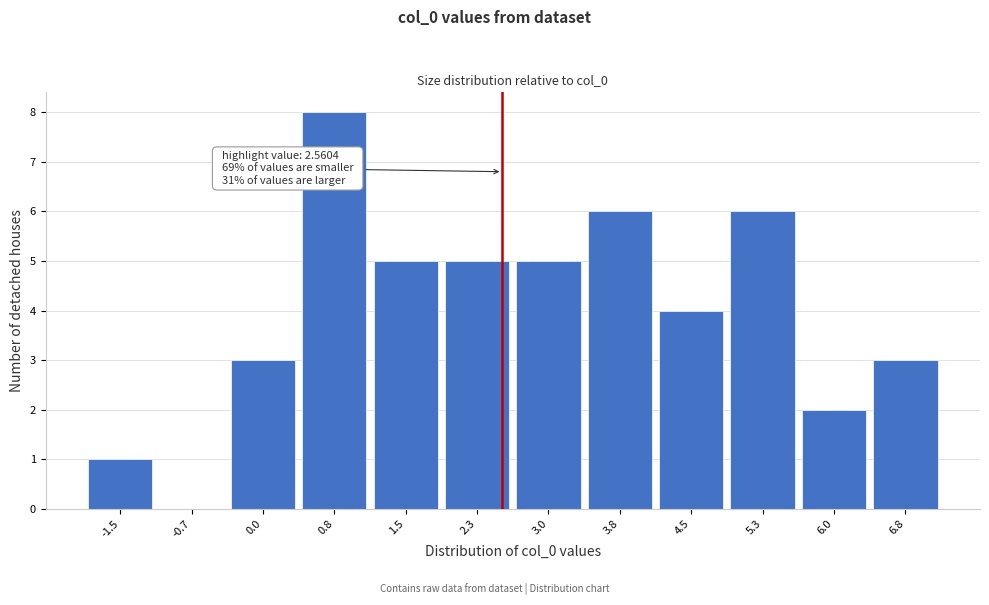

Over which range of the x-axis is the bar tallest?

0.4 to 1.2